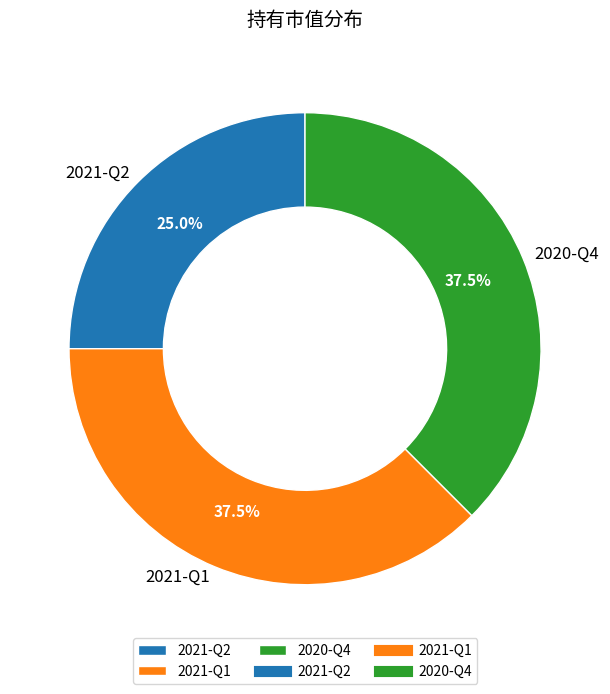

Between 2021-Q2 and 2020-Q4, which is larger?

2020-Q4